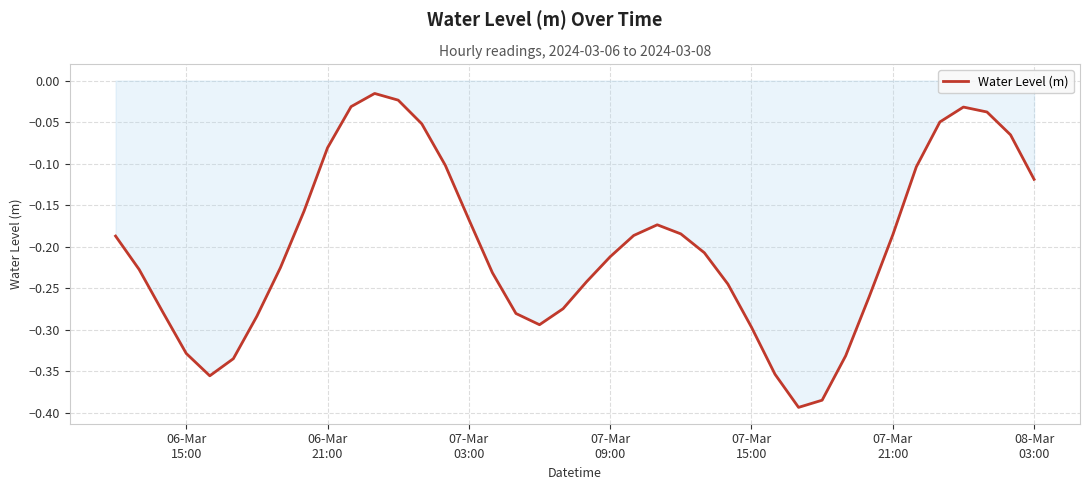

What is the smallest value displayed?

-0.4